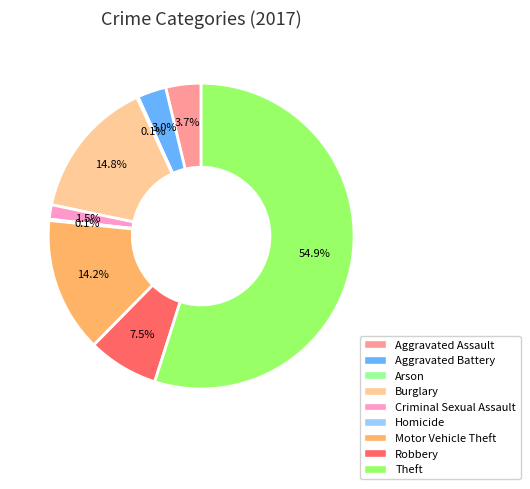

To the nearest percent, what is the difference between the Motor Vehicle Theft and Burglary slice percentages?

1%